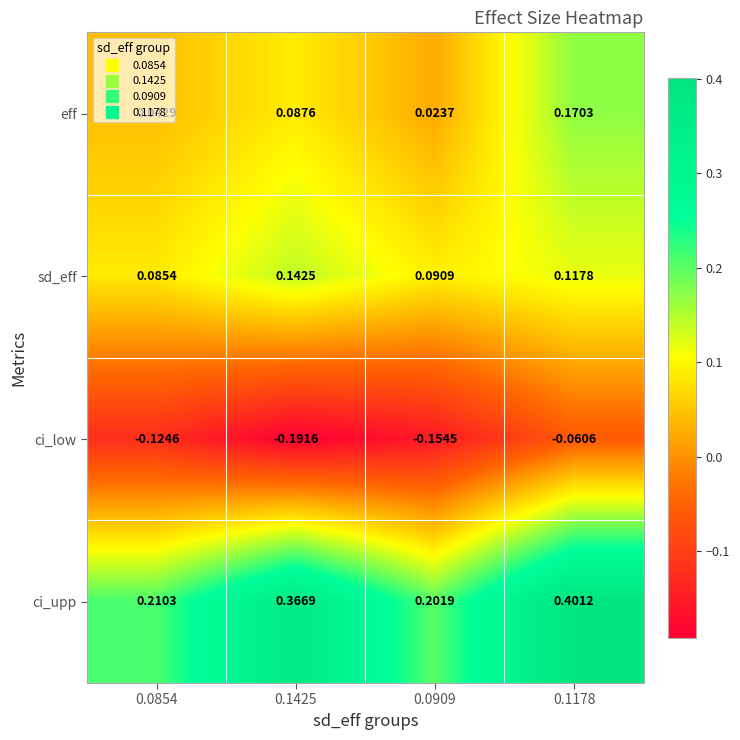

How many data points does each series have?

4